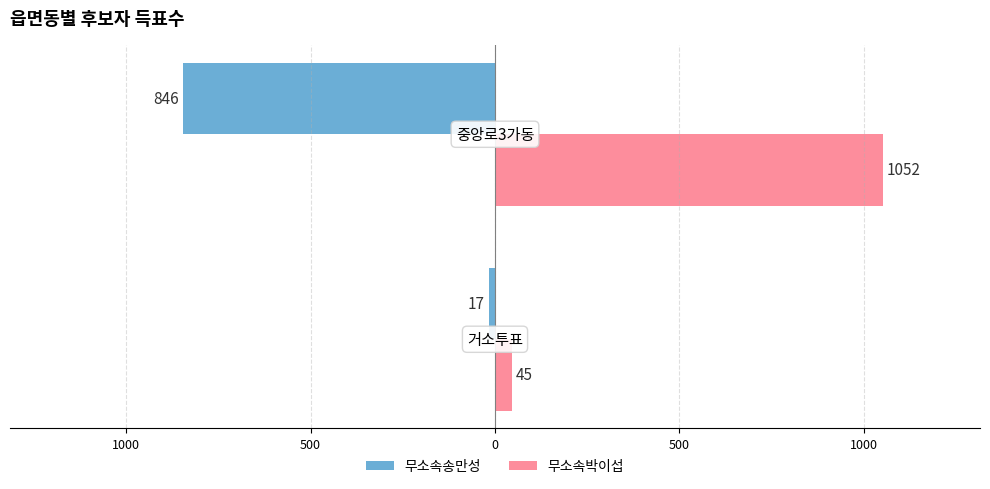

Which series has the largest total across all categories?

무소속박이섭